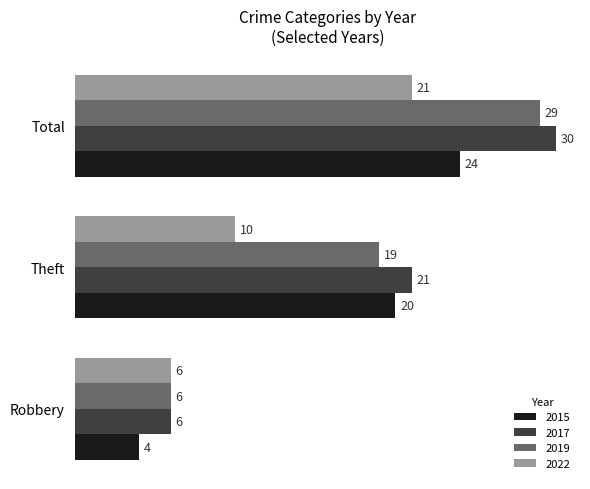

How many values in the 2022 series are below 10?

1